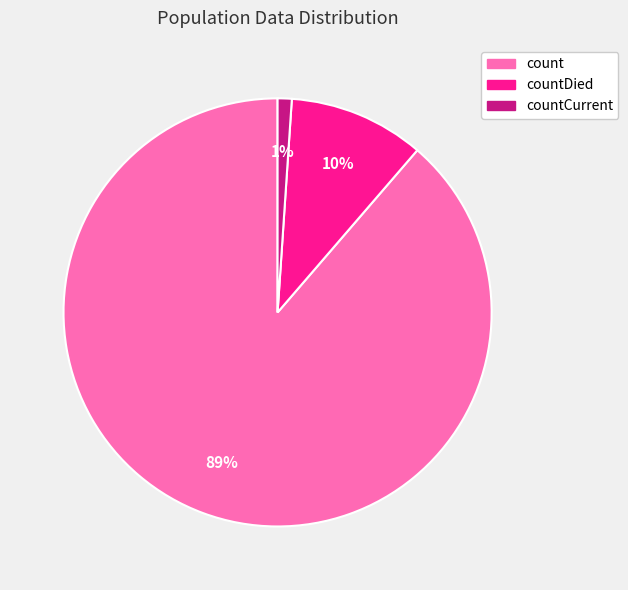

Count the number of slices in the pie.

3